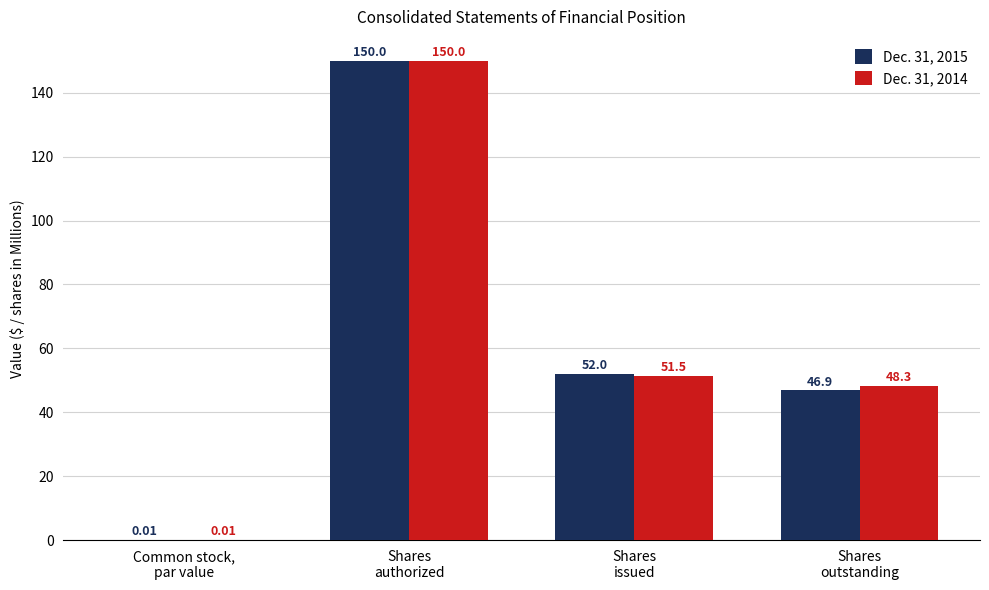

What are all the series names shown in the legend?

Dec. 31, 2015, Dec. 31, 2014